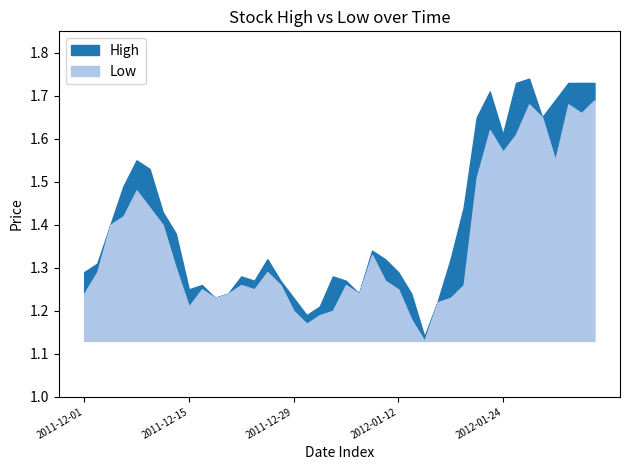

Is it true that Low equals 1.7 at 2011-12-30?

False